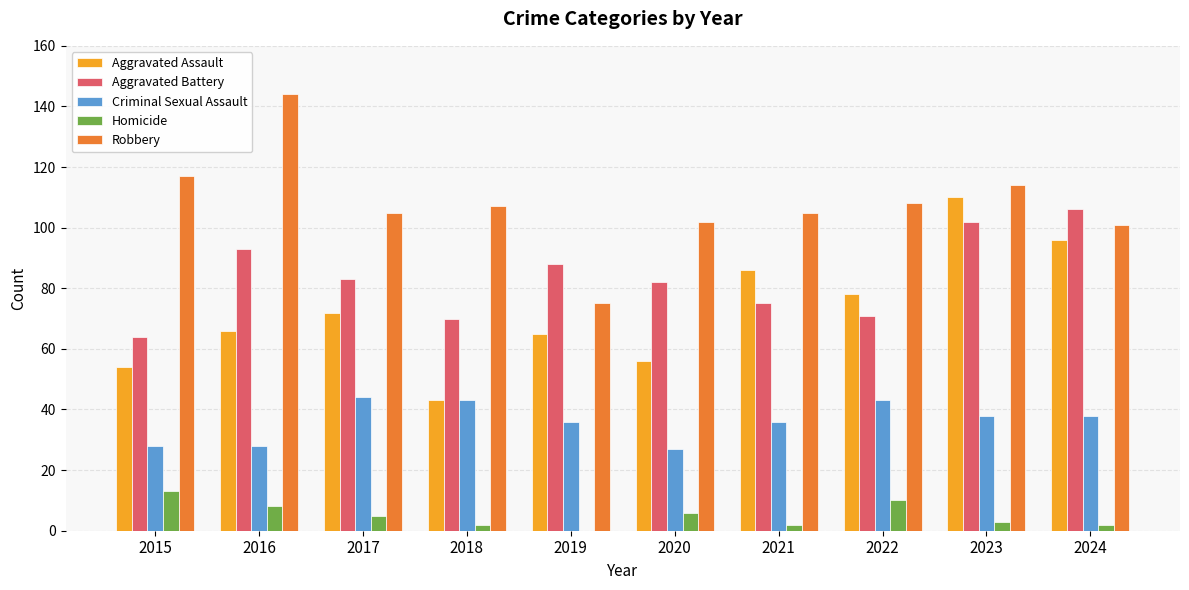

At which label is Aggravated Assault closest to 76?

2022